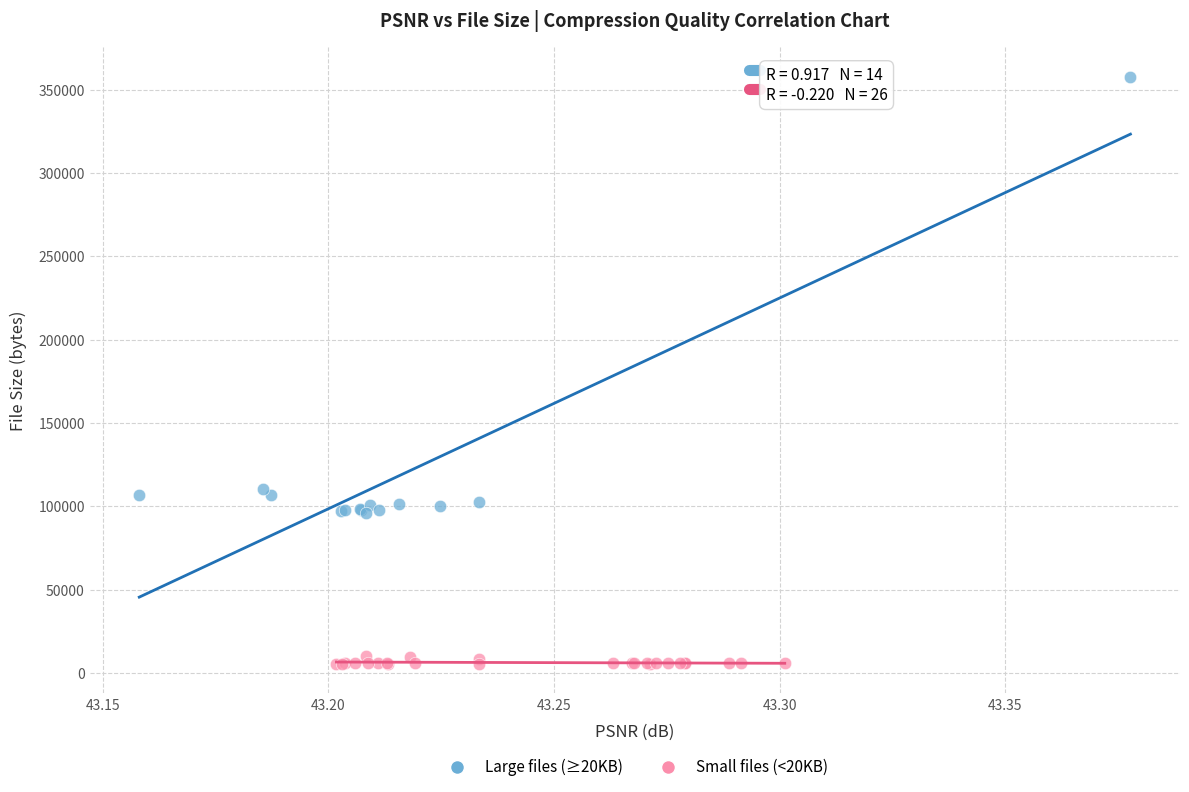

Which series has the widest spread of Y values?

Large files (≥20KB)